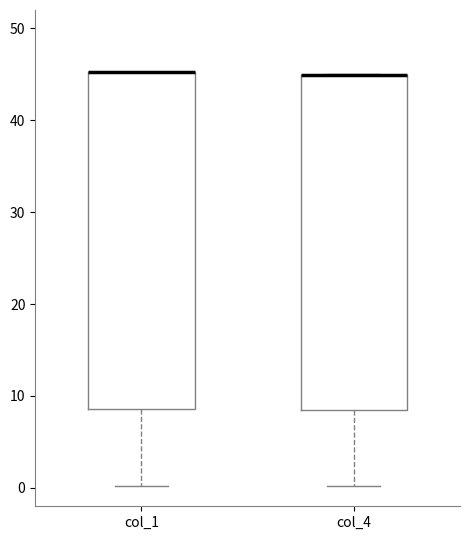

Reading left to right, transcribe this box plot: for each box, give where its median line is, the range the box spans, and where its two whiskers end, as read against the y-axis. The values are not printed on the chart, so give them approximately, as read against the axis.

col_1: median 45 (drawn on the box's upper edge), box 9 to 45, whiskers 0 to 45
col_4: median 45 (drawn on the box's upper edge), box 9 to 45, whiskers 0 to 45